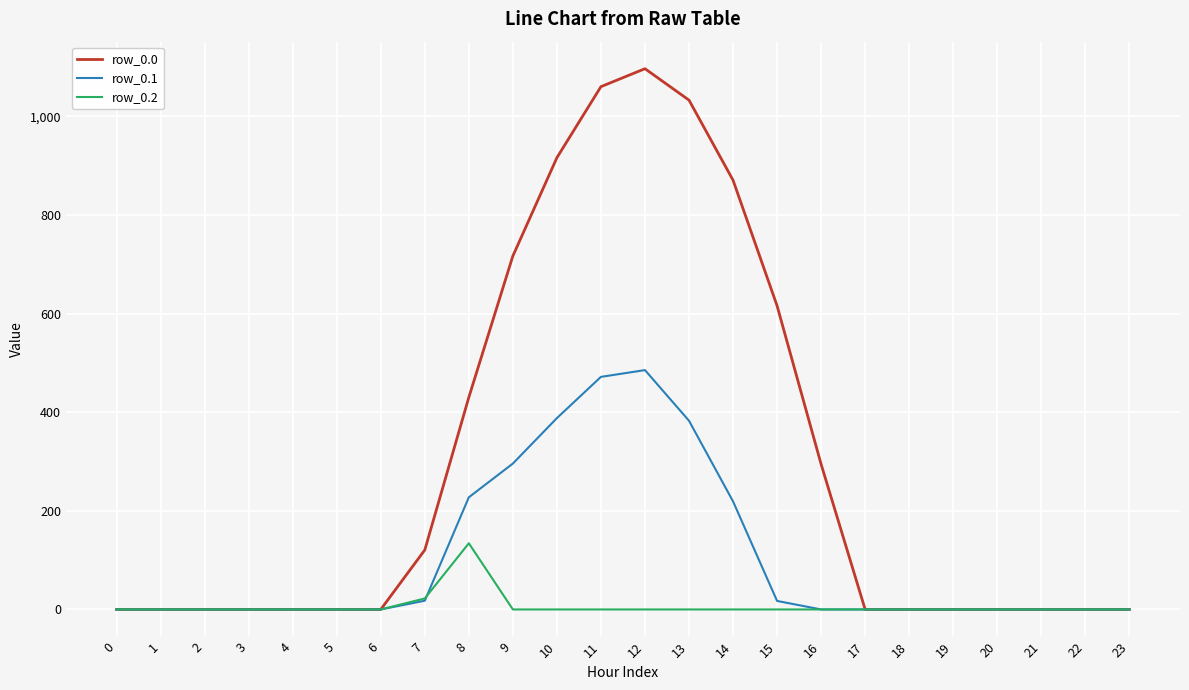

The value of row_0.0 at 19 is 0.0. True or false?

True